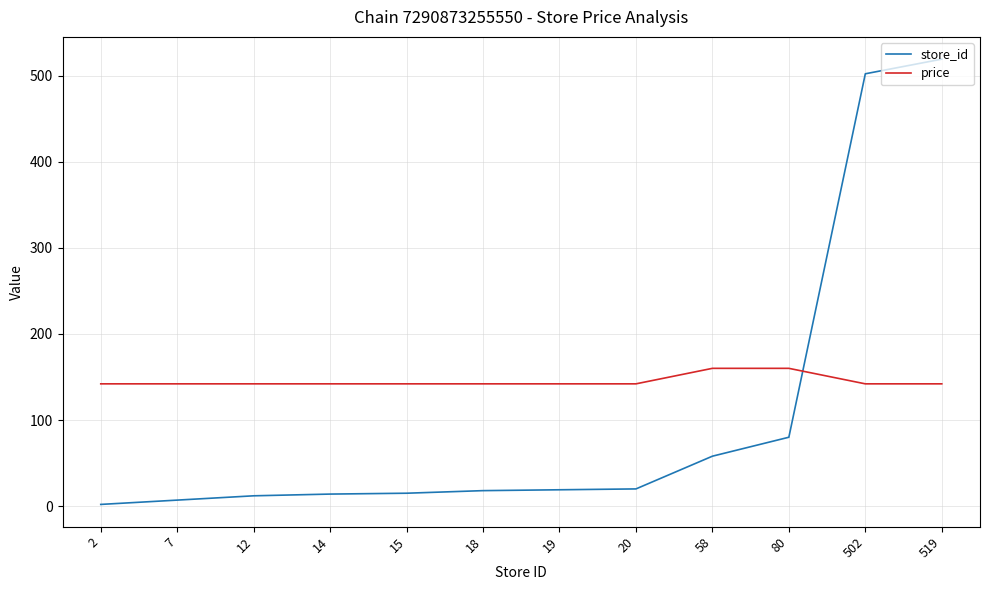

How many lines are shown in the chart?

2